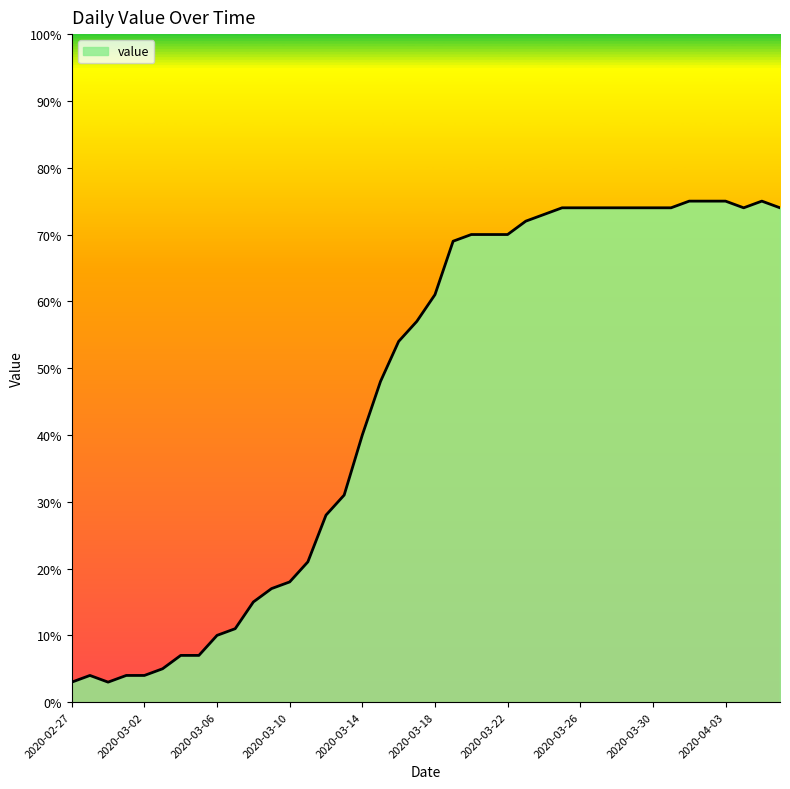

Does the chart display data point markers on the line(s)?

No